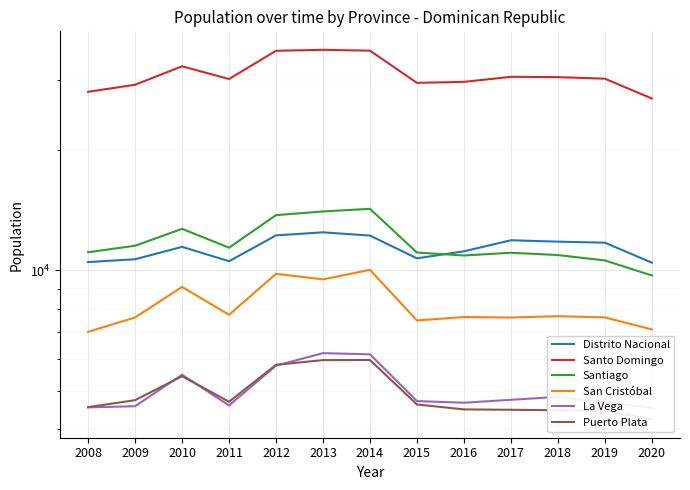

True or false: La Vega has a value of 4588 at 2011.

True